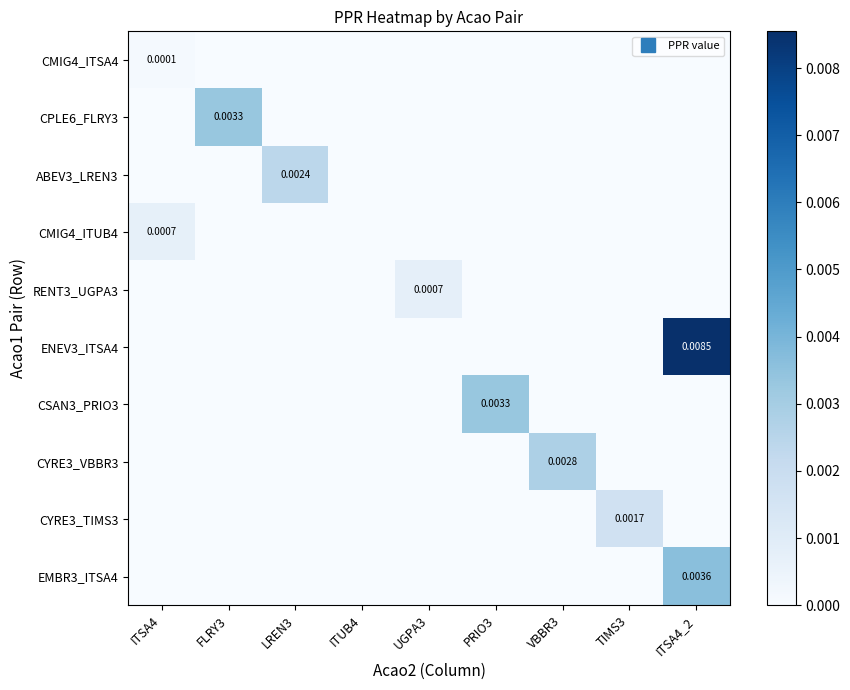

Which series has the largest total across all categories?

ENEV3_ITSA4